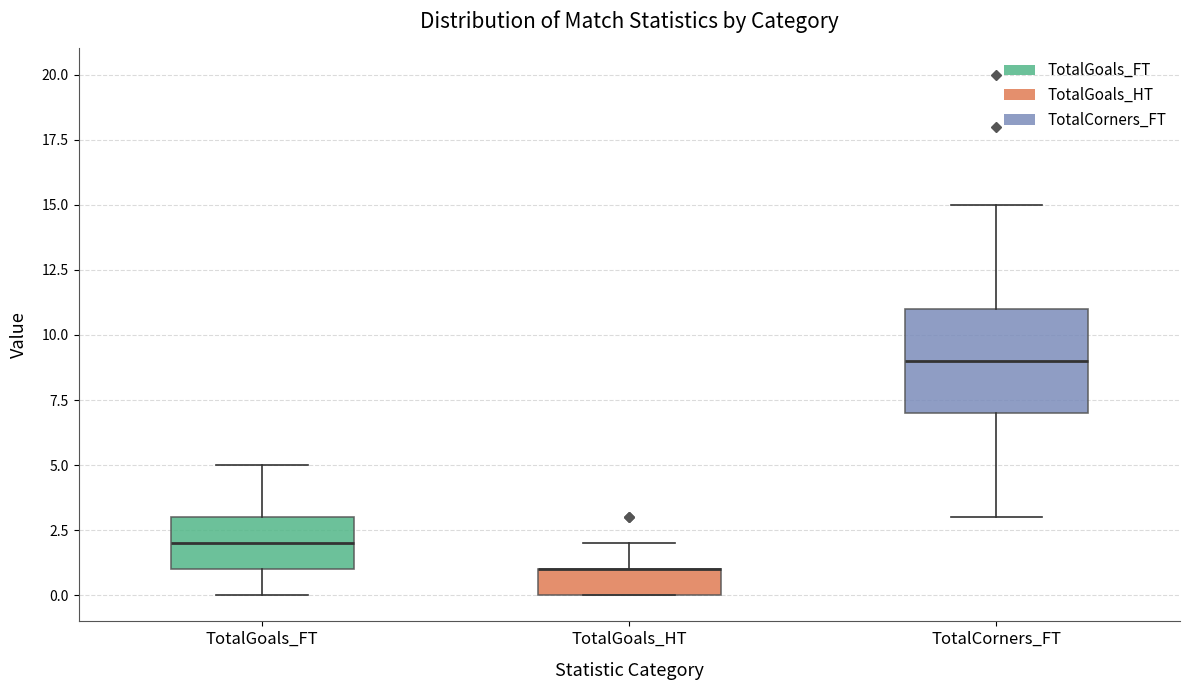

Reading left to right, transcribe this box plot: for each box, give where its median line is, the range the box spans, and where its two whiskers end, as read against the y-axis. The values are not printed on the chart, so give them approximately, as read against the axis.

TotalGoals_FT: median 2, box 1 to 3, whiskers 0 to 5
TotalGoals_HT: median 1 (drawn on the box's upper edge), box 0 to 1, whiskers 0 to 2
TotalCorners_FT: median 9, box 7 to 11, whiskers 3 to 15